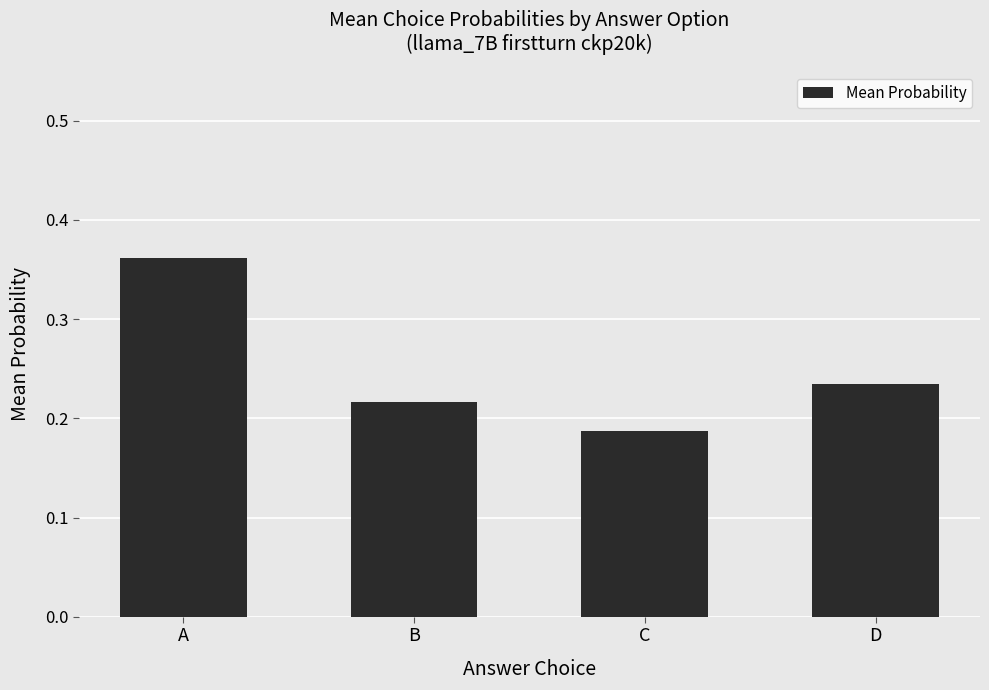

True or false: the data shows 0.4 at D.

False